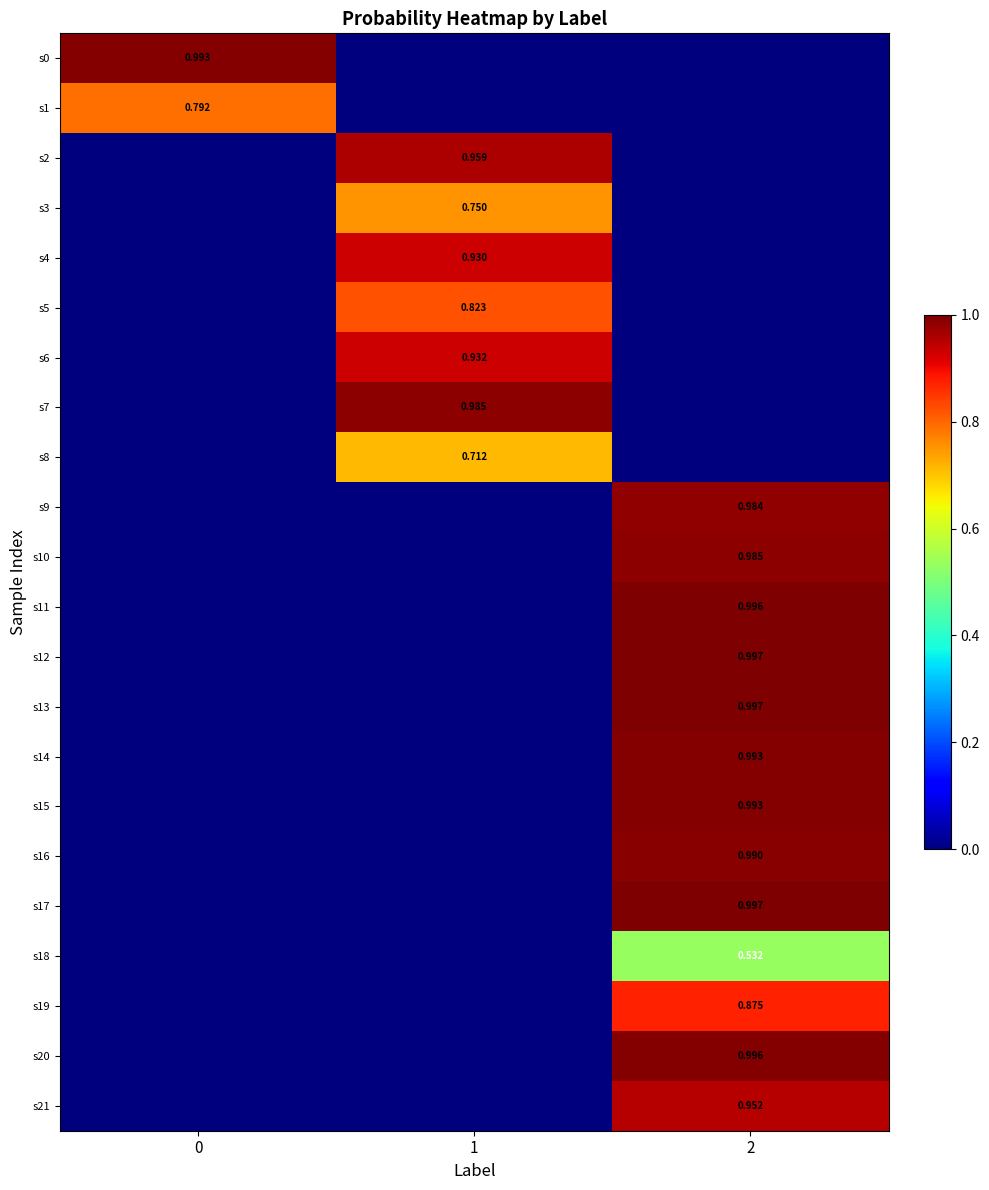

The value of s19 at 1 is 0.6. True or false?

False